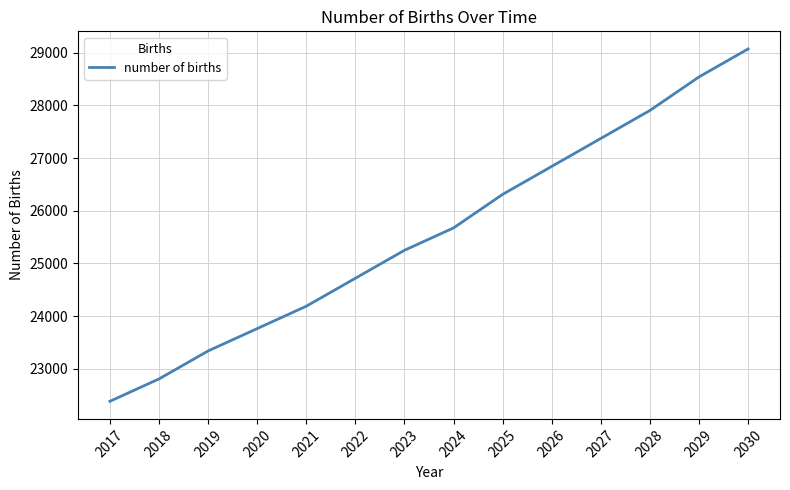

What is the minimum value shown in the chart?

22385.0